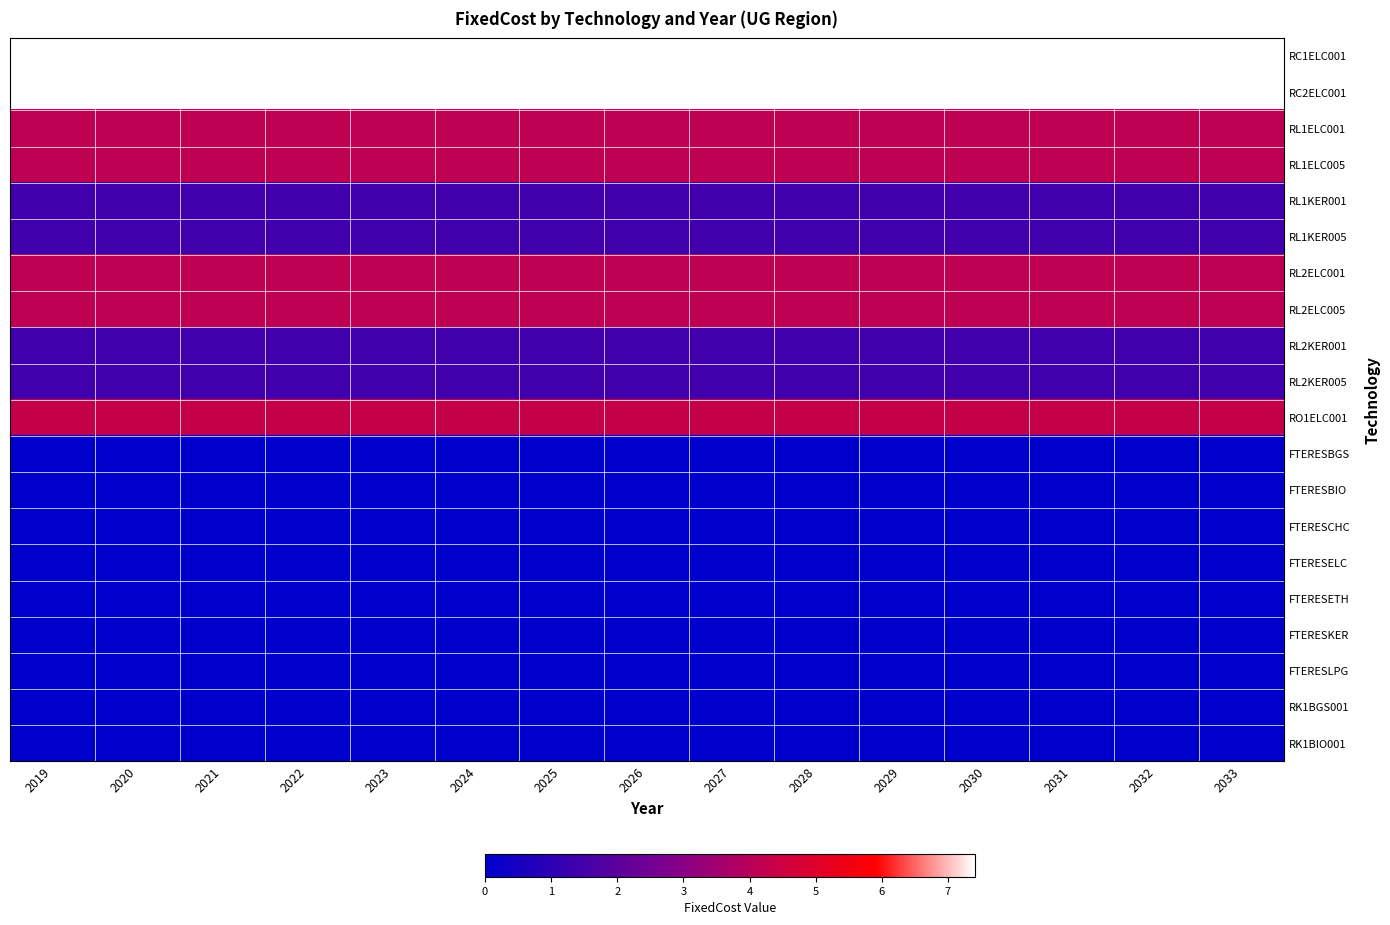

At which category does the chart reach its minimum across all series?

2019